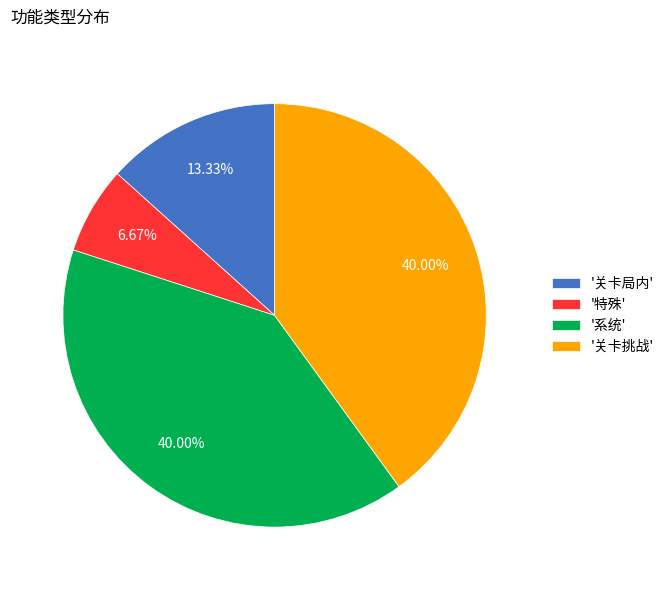

What is the ratio of the value at '关卡局内' to the value at '特殊'?

2.0